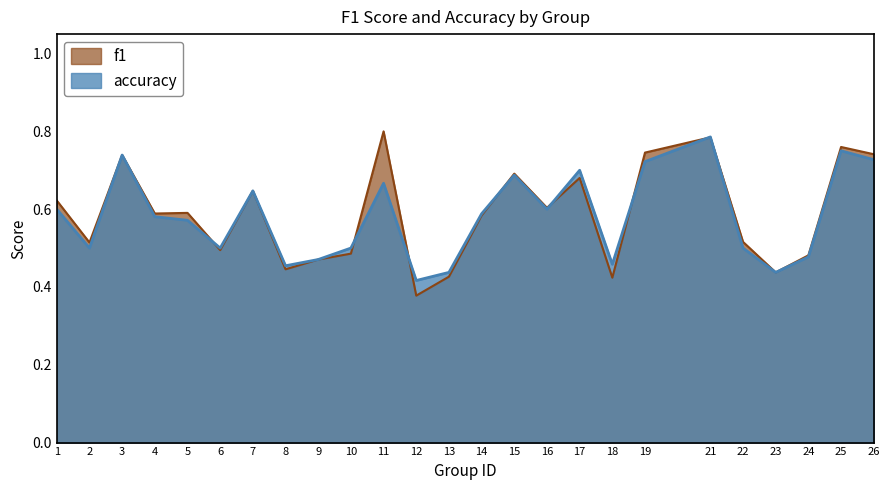

What is the difference between the maximum and second lowest values in the accuracy series?

0.3